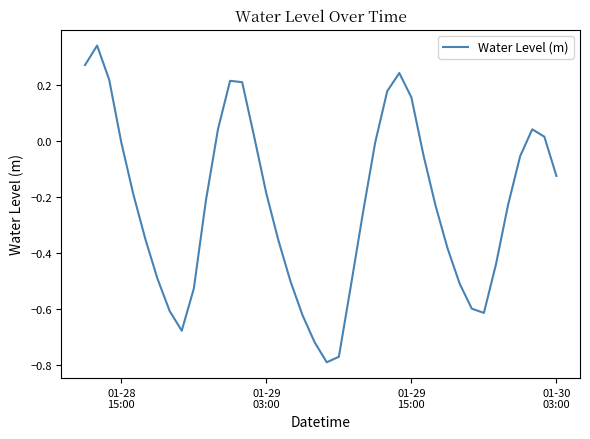

What is the difference between the maximum and minimum values?

1.1